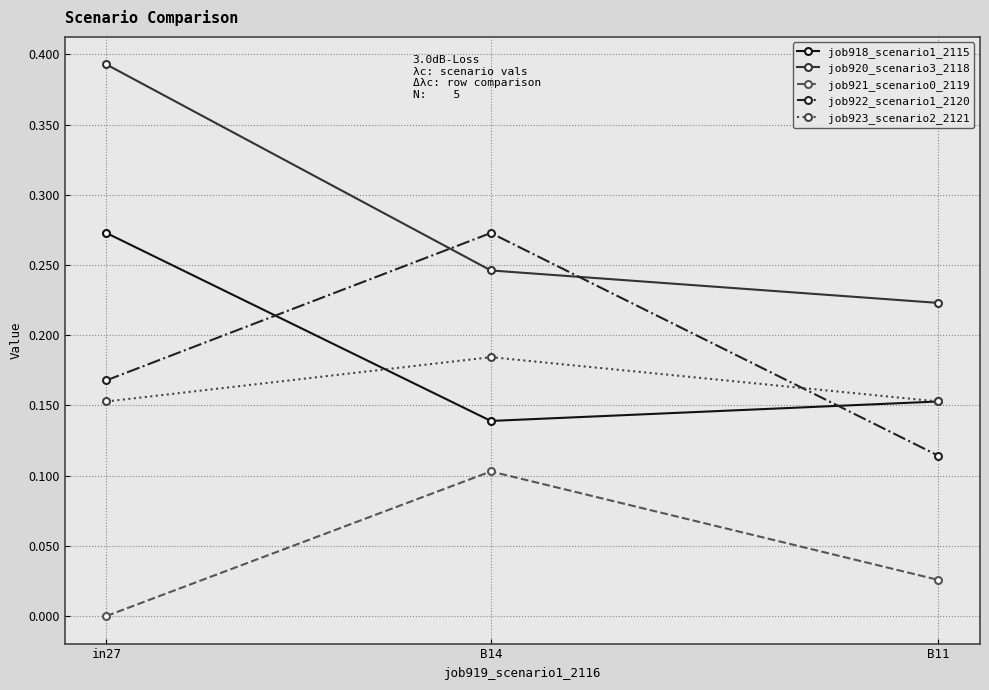

At which label does job921_scenario0_2119 reach its peak?

B14